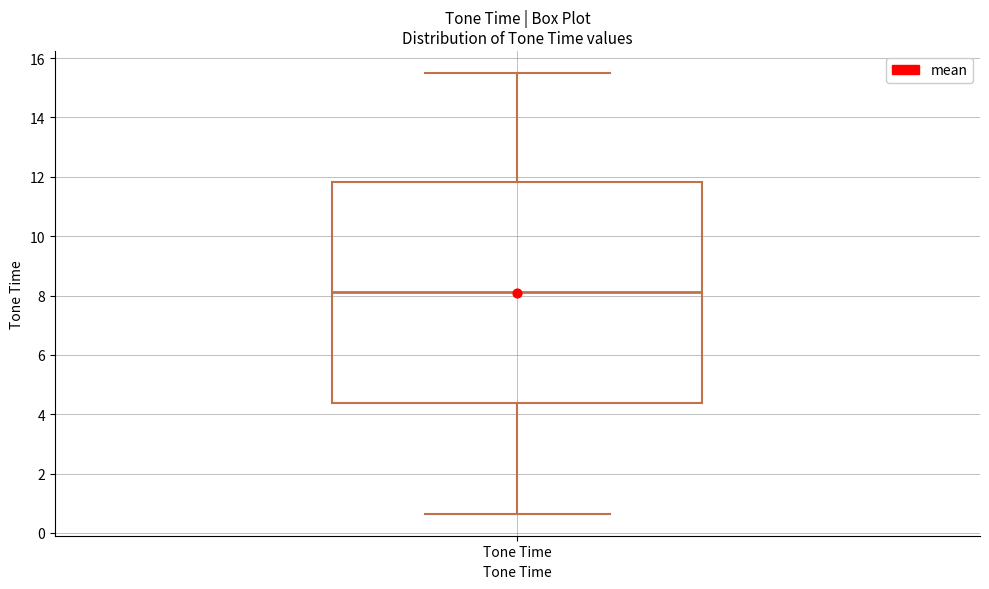

Transcribe this box plot: give where the median line is, the range the box spans, and where the two whiskers end, as read against the y-axis. The values are not printed on the chart, so give them approximately, as read against the axis.

median 8.2, box 4.4 to 11.8, whiskers 0.6 to 15.6